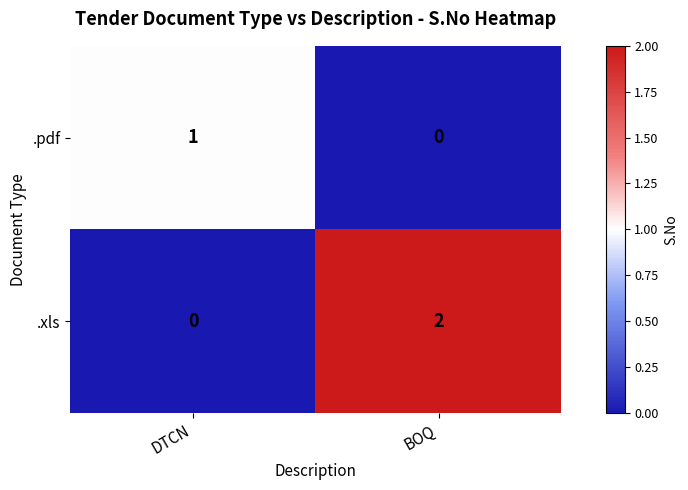

Which series changed the most between DTCN and BOQ?

.xls